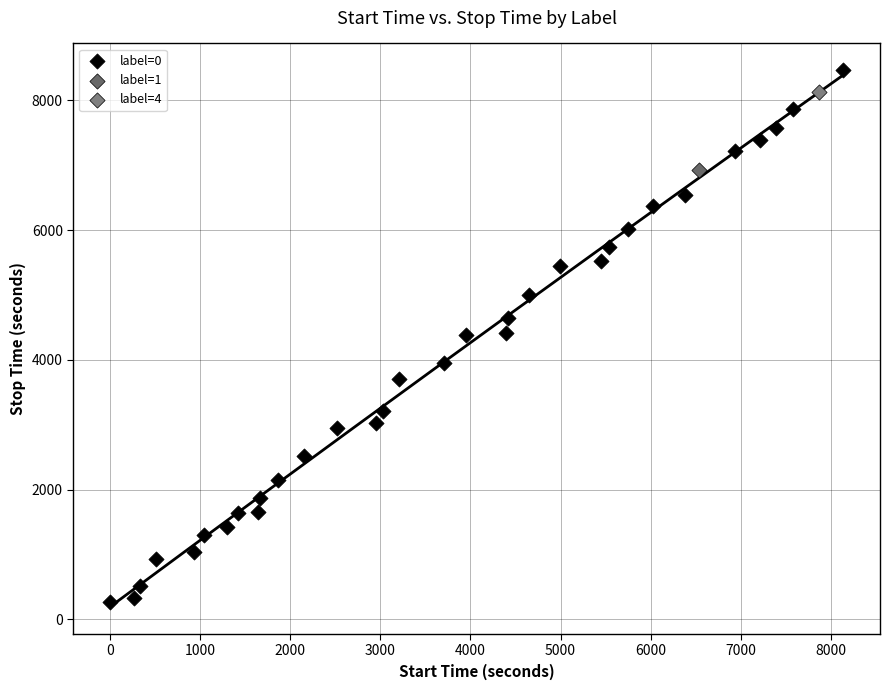

What are all the series names shown in the legend?

label=0, label=1, label=4